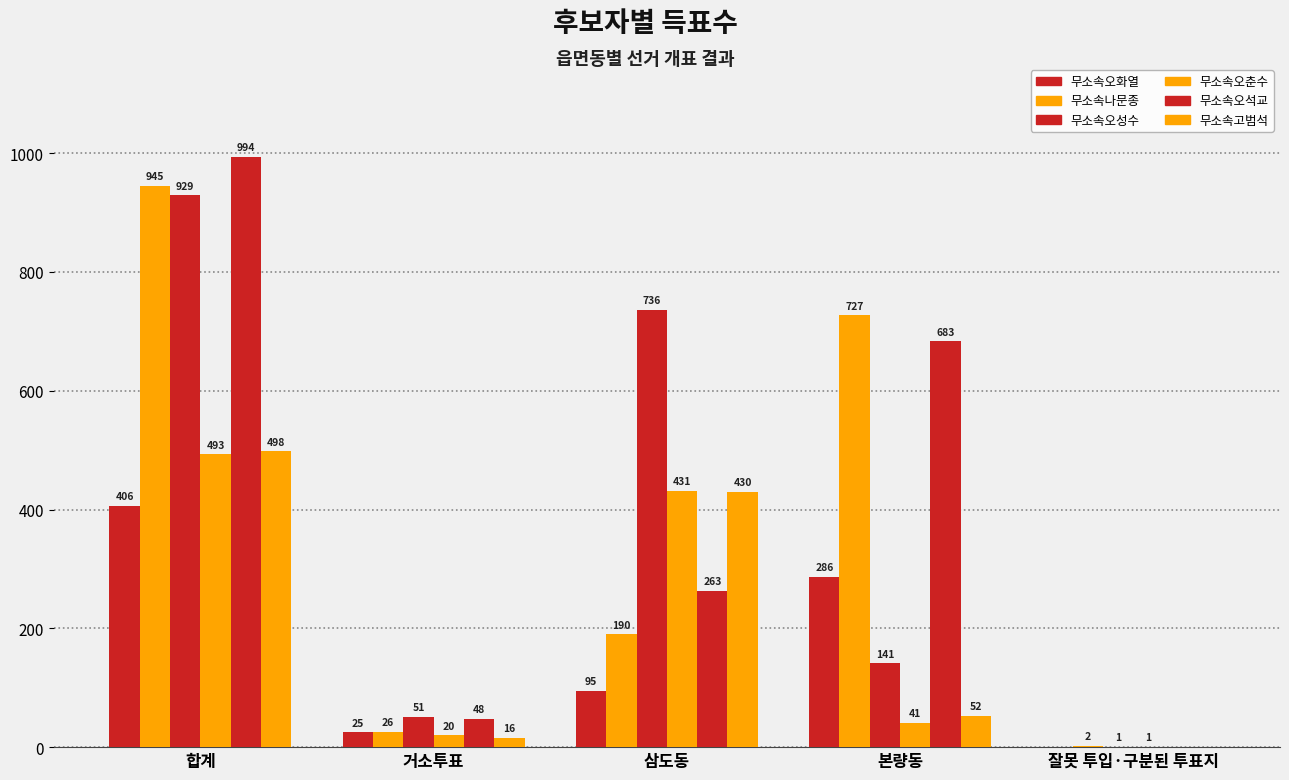

Is it true that 무소속나문종 equals 1084 at 본량동?

False